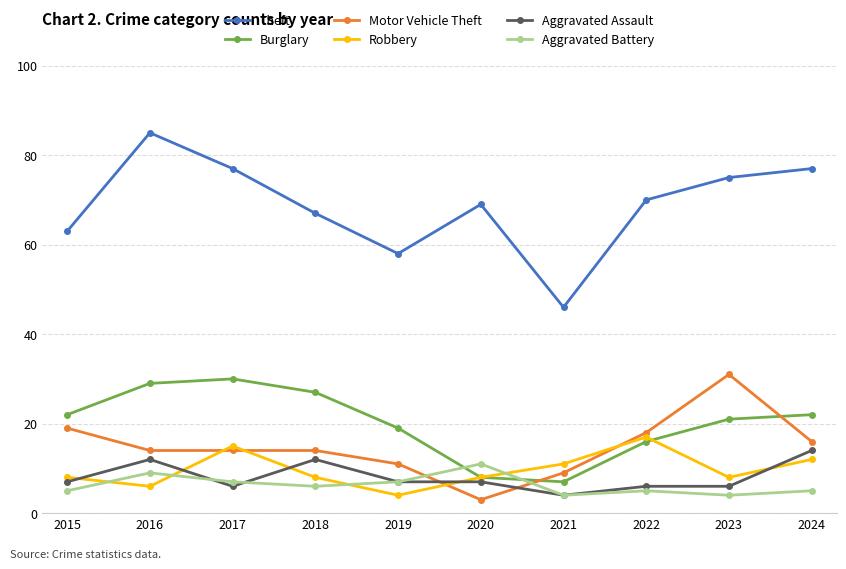

At how many categories does at least one series exceed 56?

9